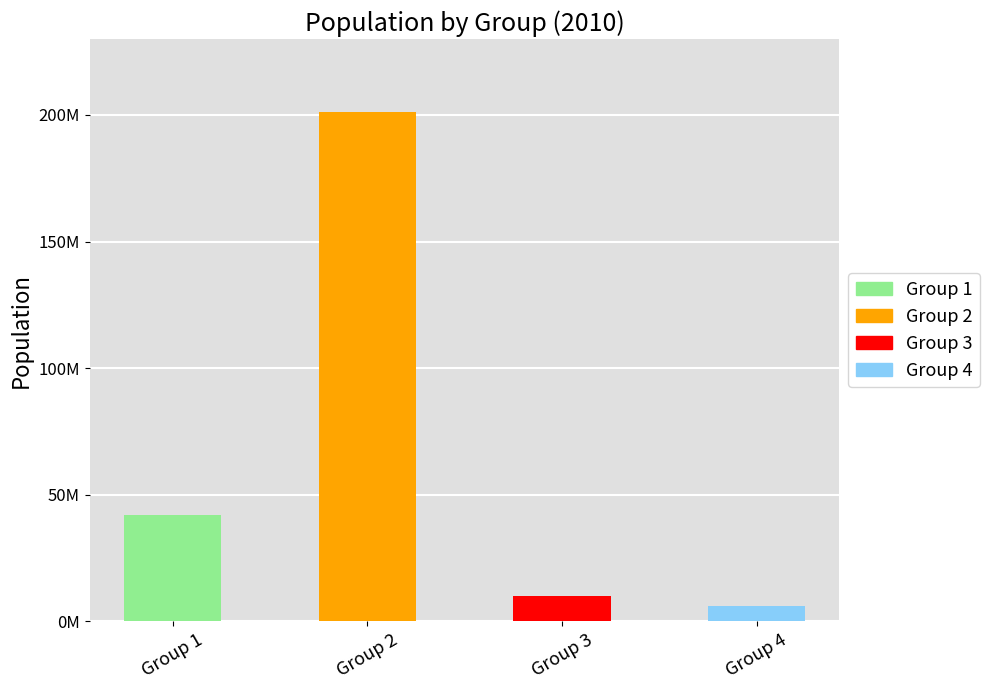

Reading right to left, what are all the values shown in this chart?

Group 4=6000000	Group 3=10000000	Group 2=201000000	Group 1=42000000